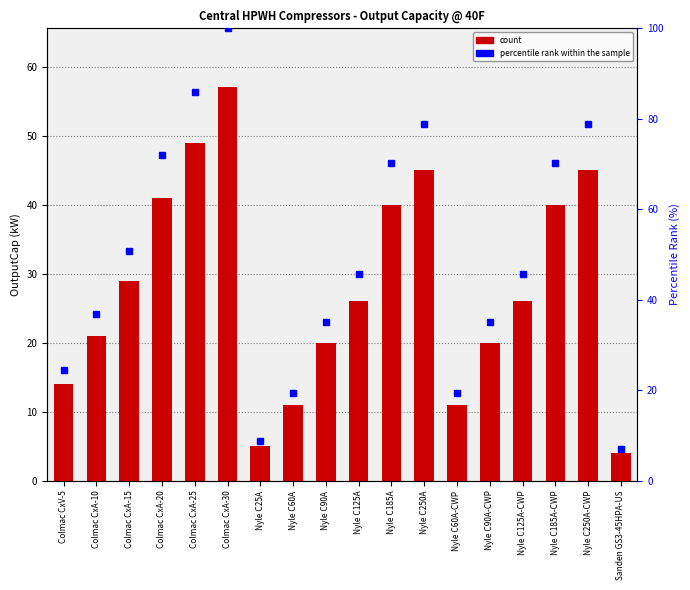

What is the label of the 12th bar from the right?

Nyle C25A